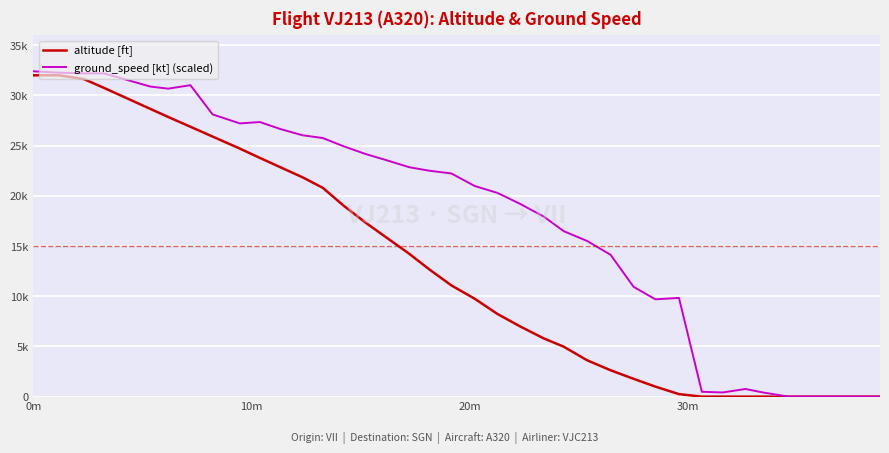

What is the label of the 40th point from the right?

0m